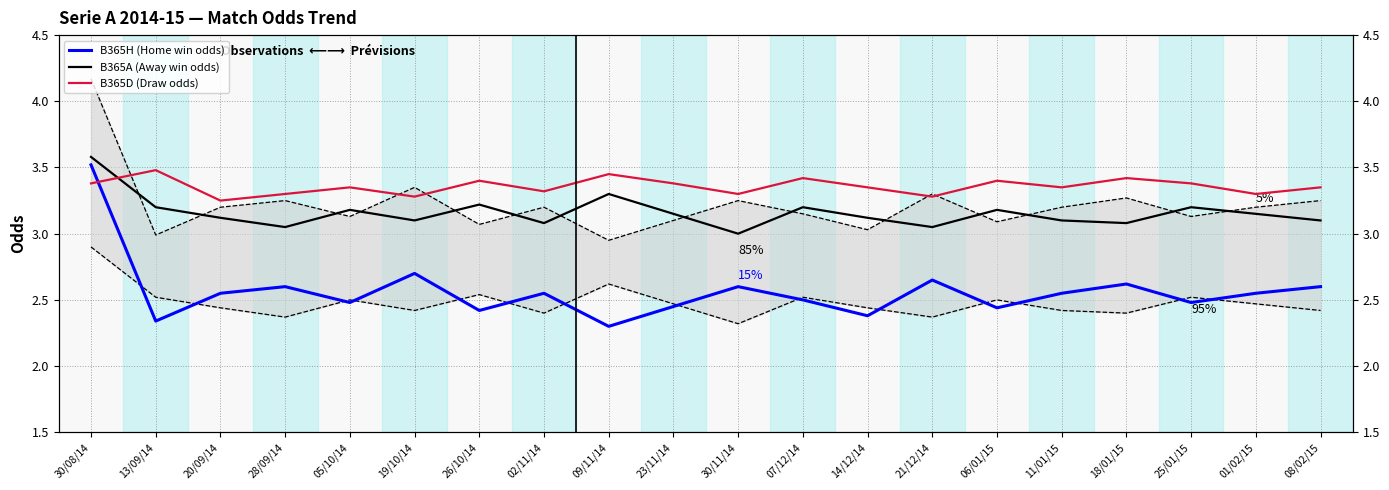

True or false: B365A (Away win odds) and B365H (Home win odds) cross at least once.

False